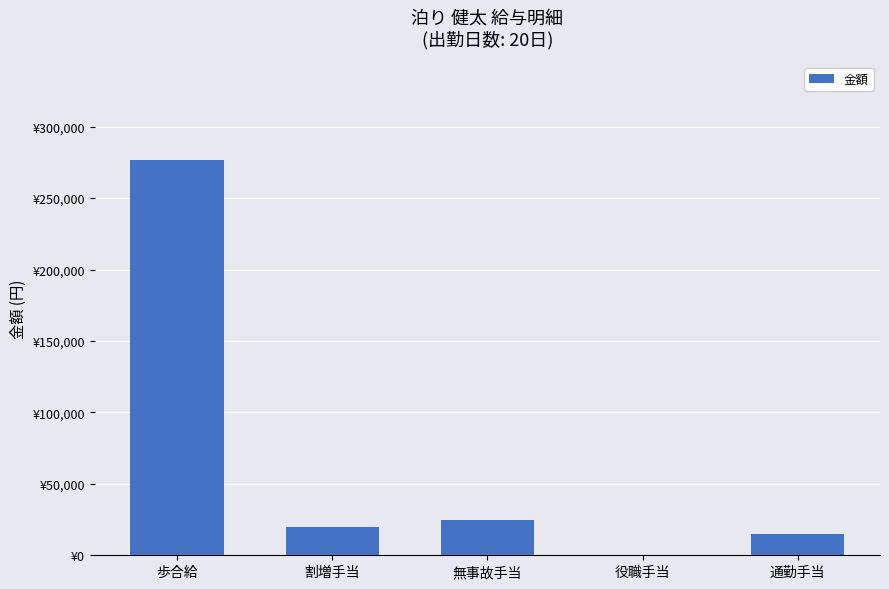

The chart shows a value of 0 at 役職手当. True or false?

True